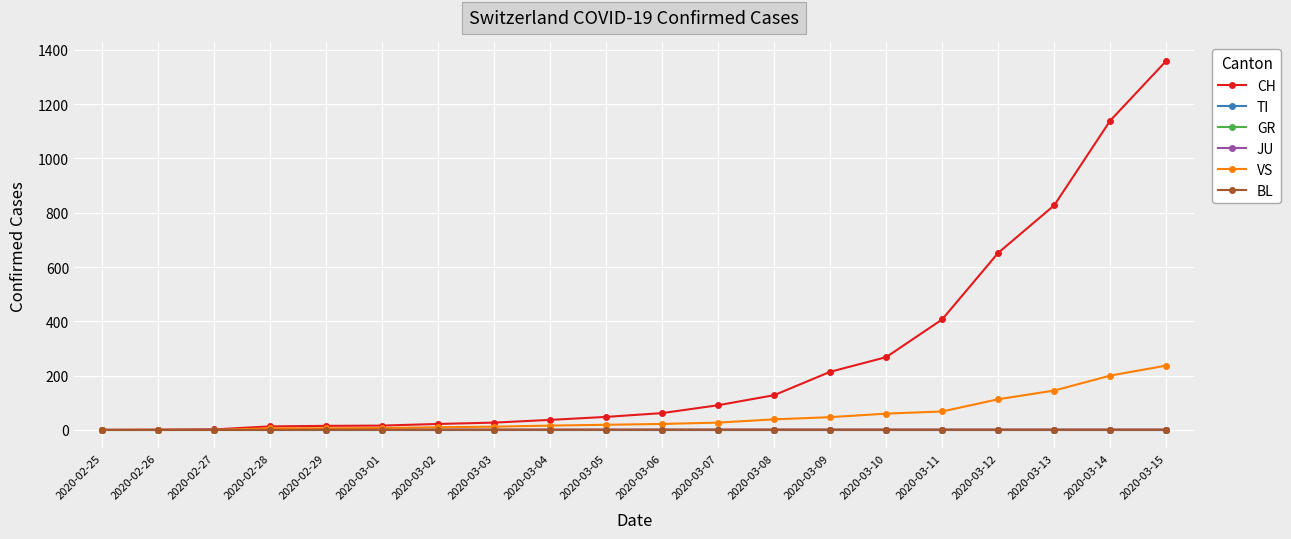

Where is CH nearest to the value 679?

2020-03-12